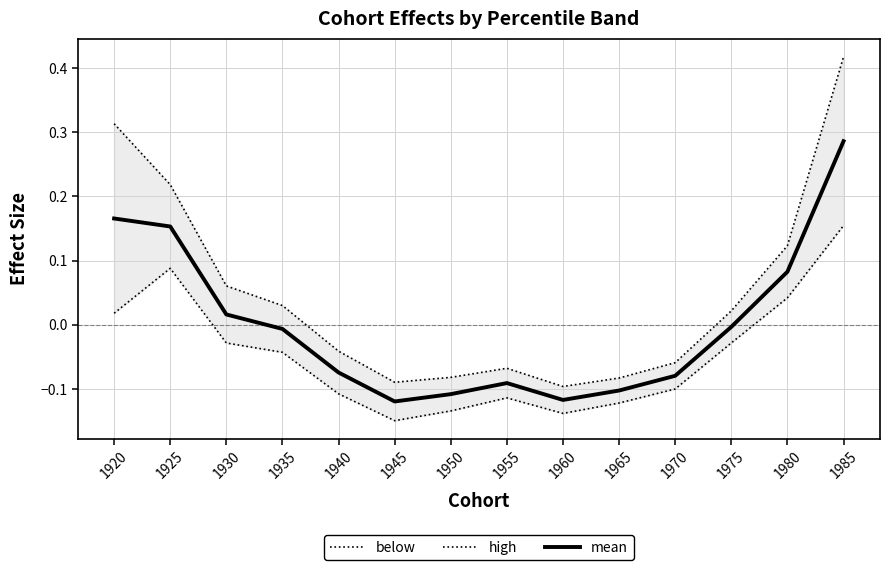

At which category is the sum across all series the highest?

1985